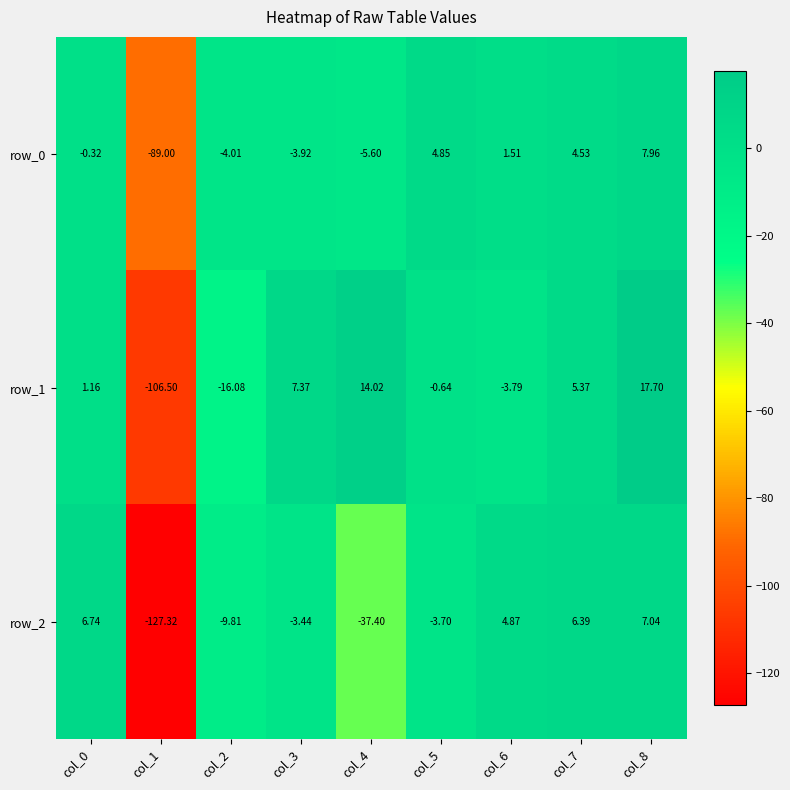

How many positive values does the row_0 series have?

4